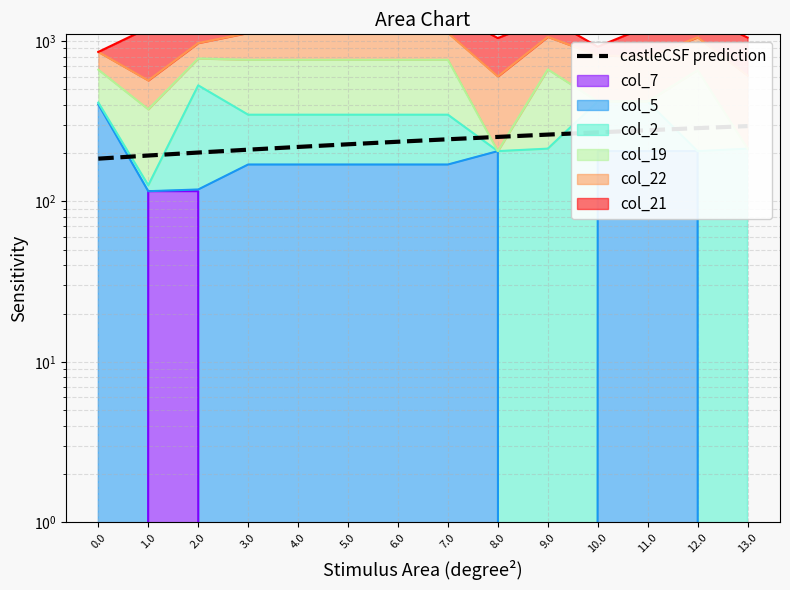

How many values exceed 244?

7